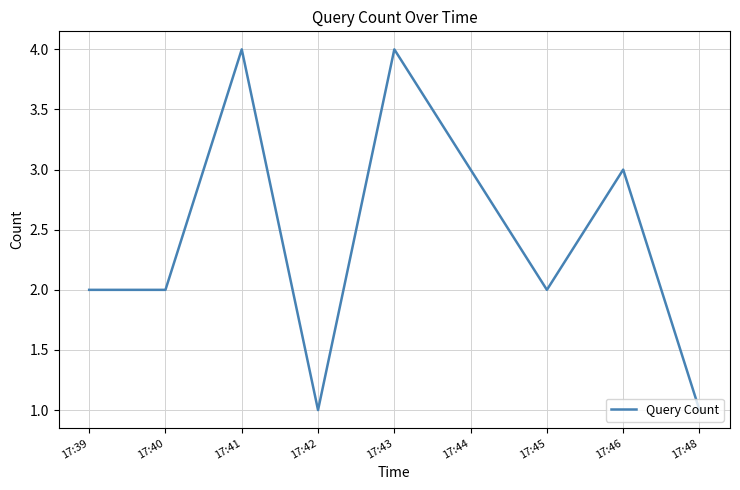

Count the values in the range 2 to 3.

5